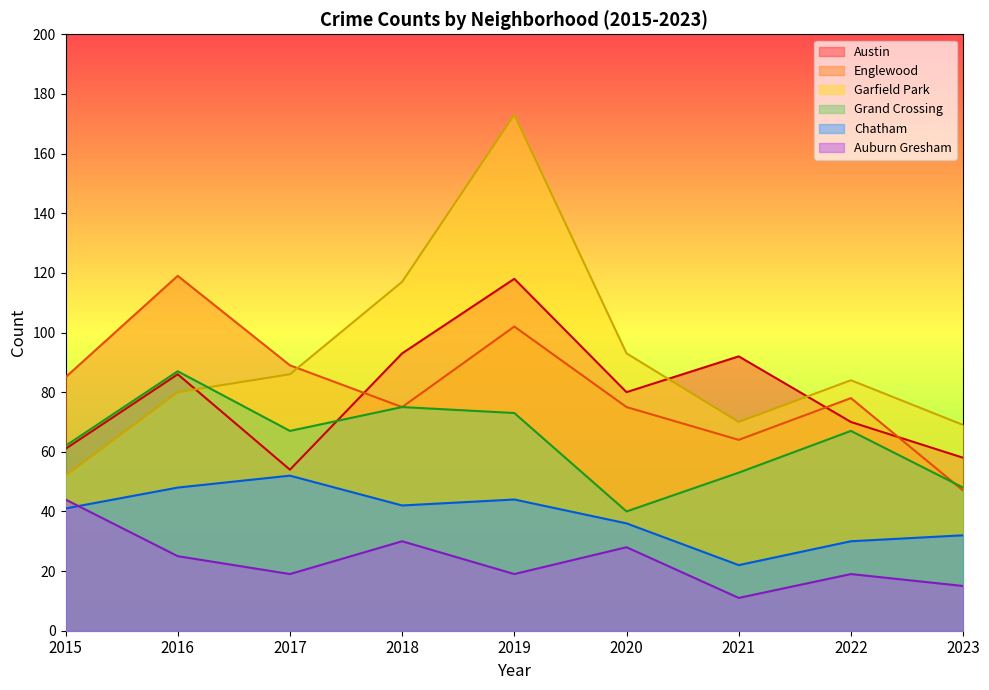

What value does the Garfield Park series have at 2015, to the nearest 50?

50